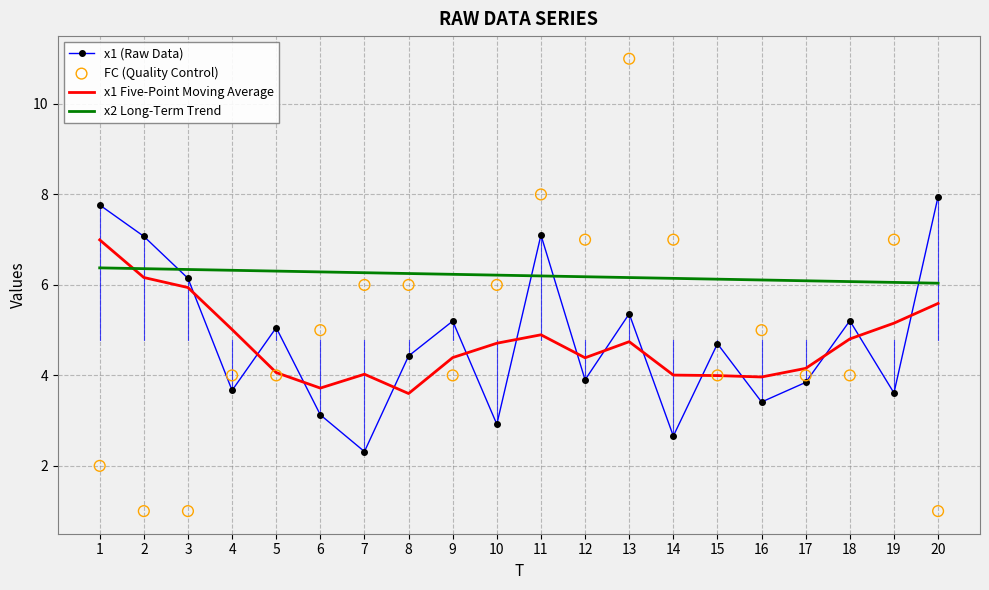

Which series has the largest Y range (max minus min)?

FC (Quality Control)